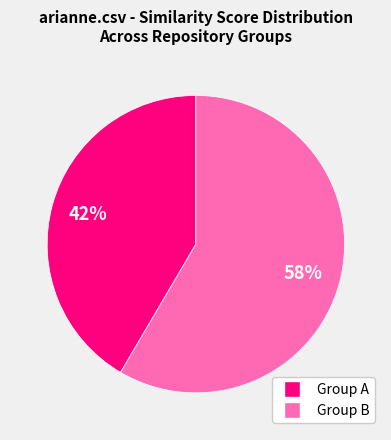

Is there any slice that represents more than half of the pie?

Yes